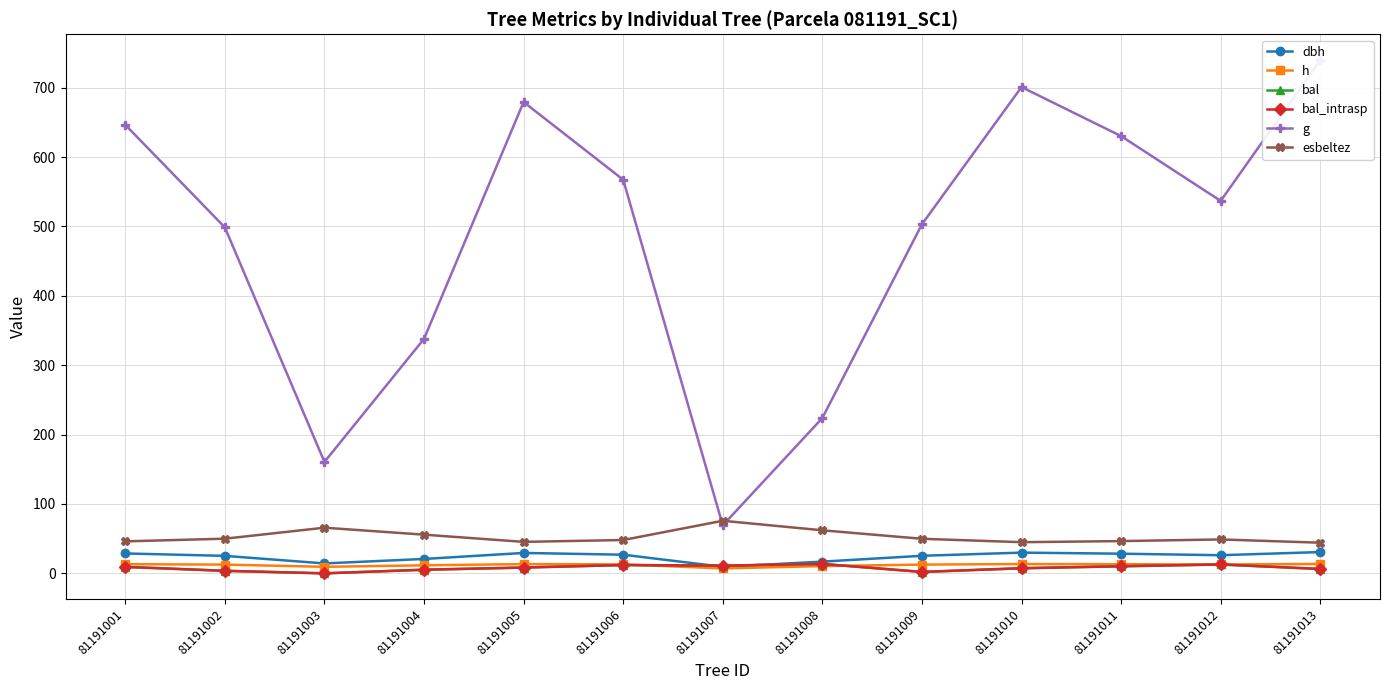

At which category is the sum across all series the highest?

81191013